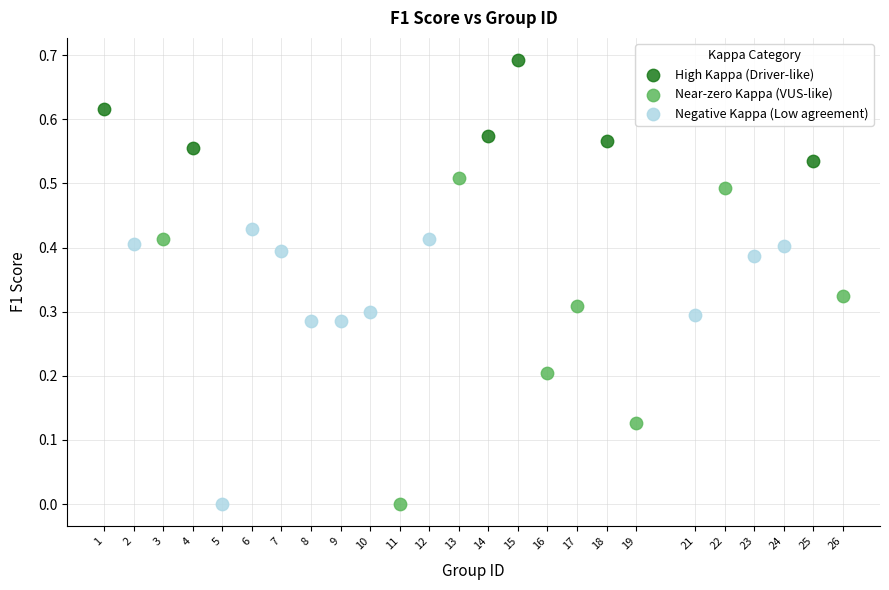

Which series reaches the maximum Y coordinate?

High Kappa (Driver-like)